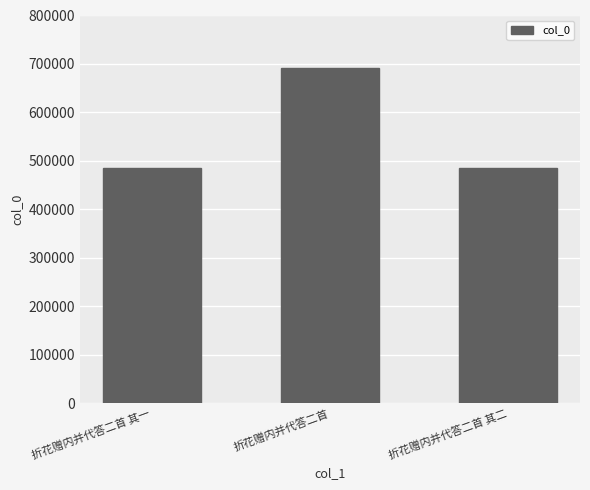

What is the smallest value displayed?

484559